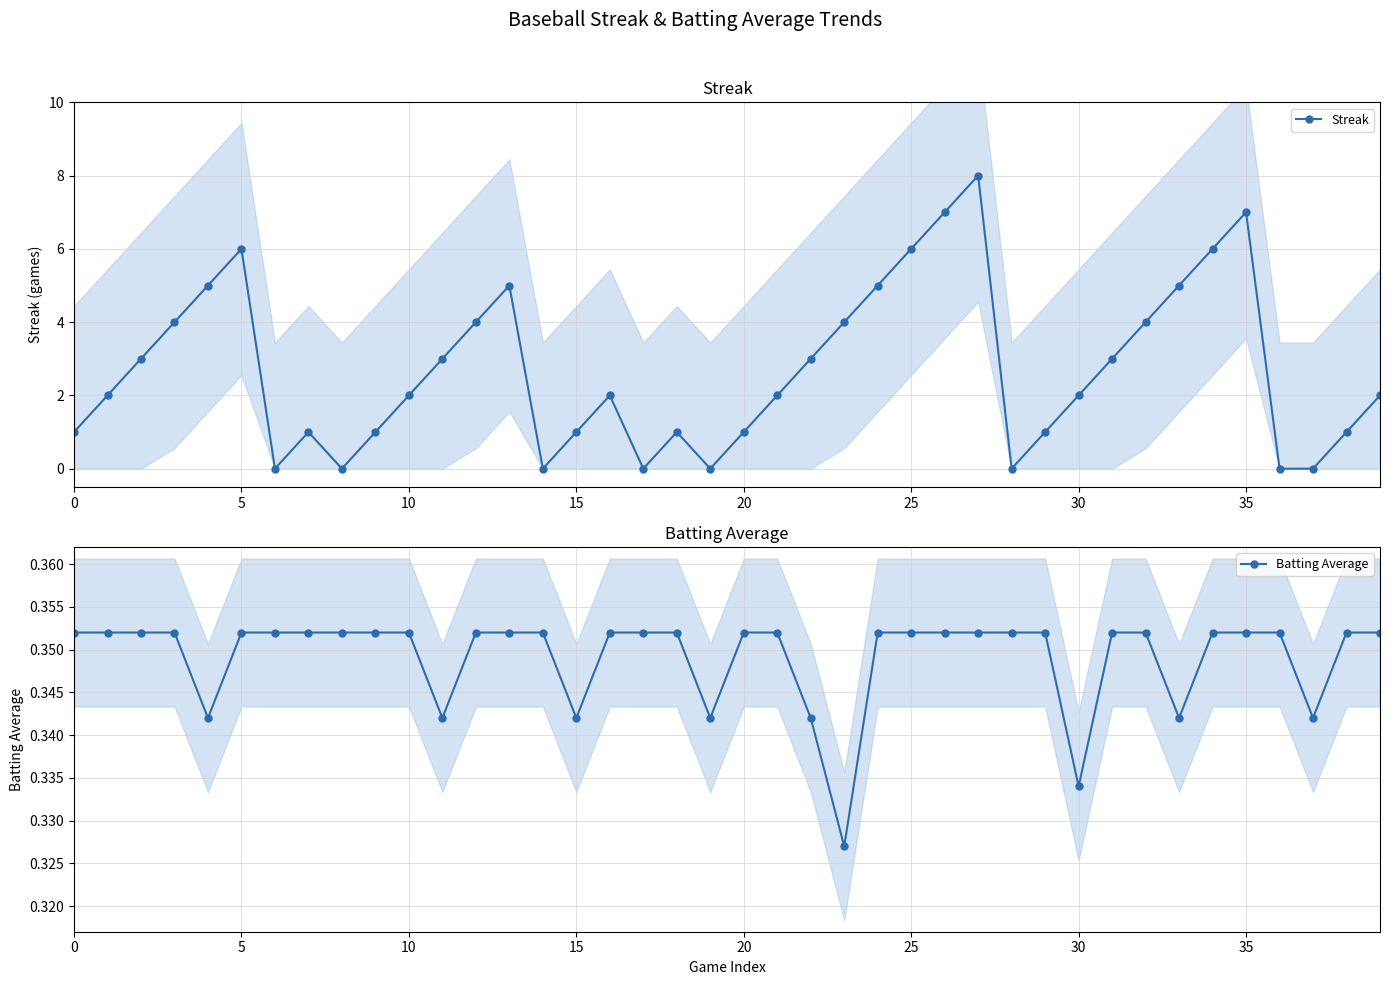

True or false: Streak has more than 0 points higher than both neighbors.

True